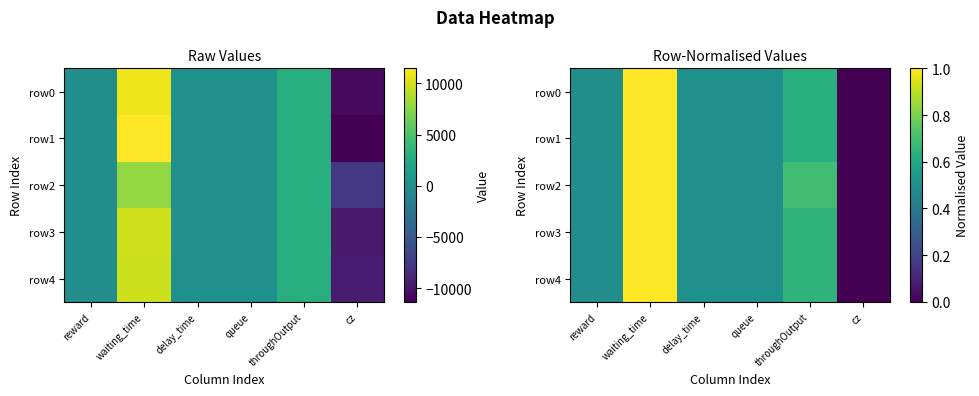

Where is row2 nearest to the value 0?

cz